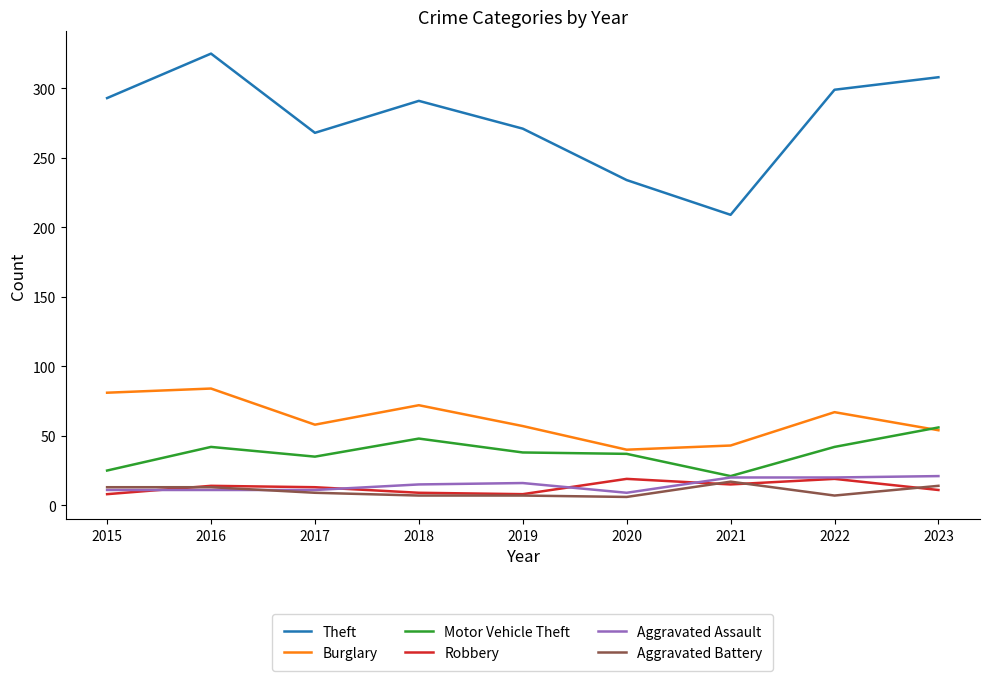

The Aggravated Battery series shows 7 at 2022. True or false?

True